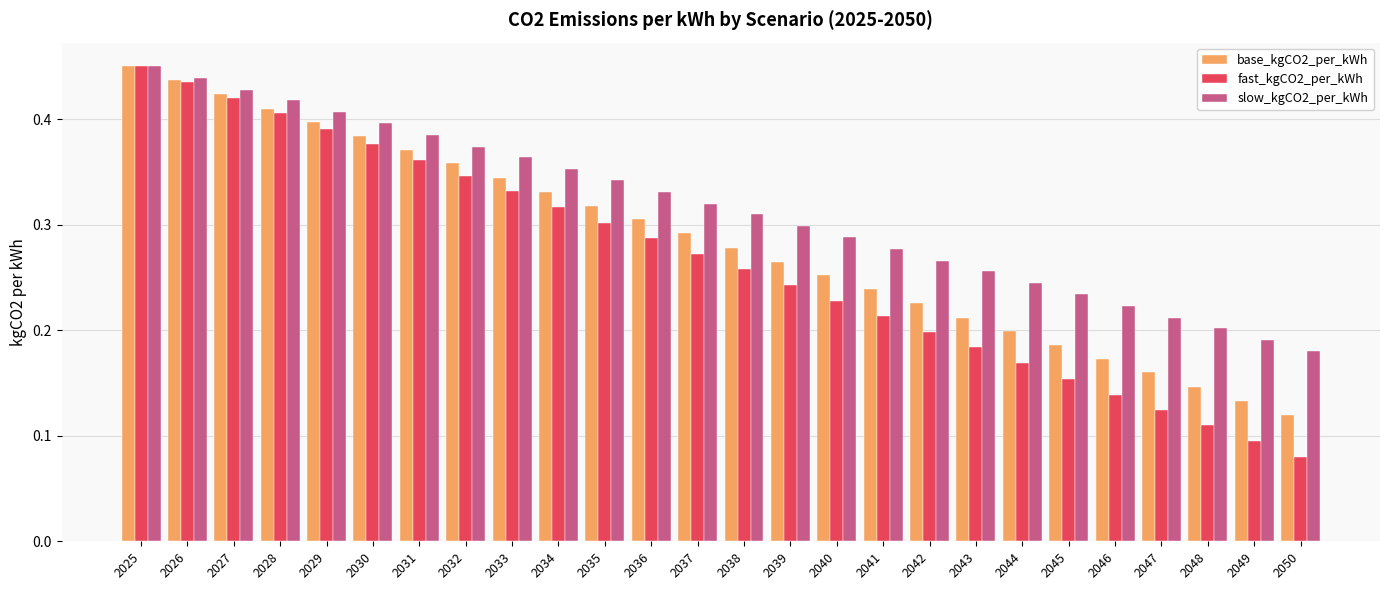

Which category has the lowest value in the slow_kgCO2_per_kWh series?

2050